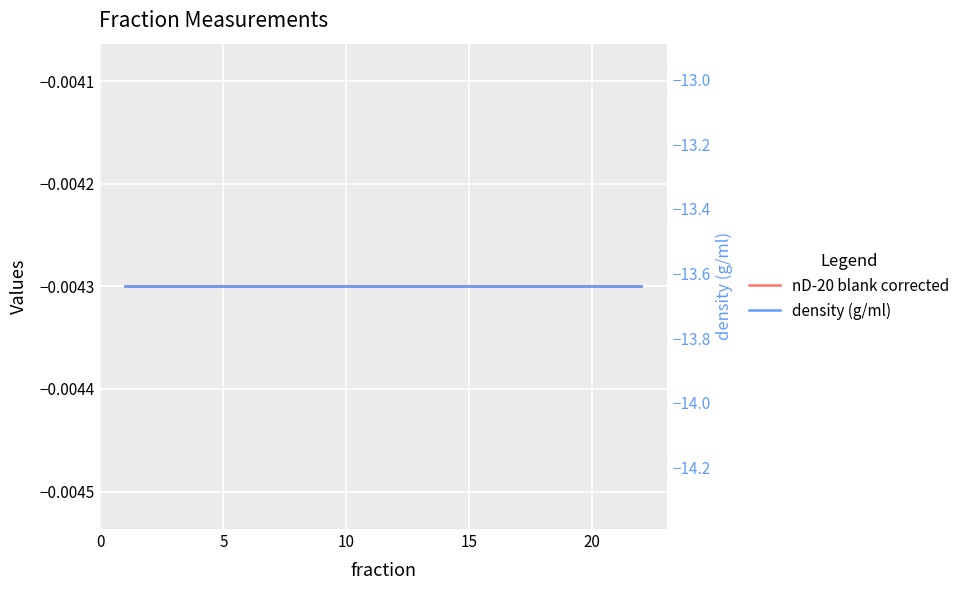

How many lines are shown in the chart?

2